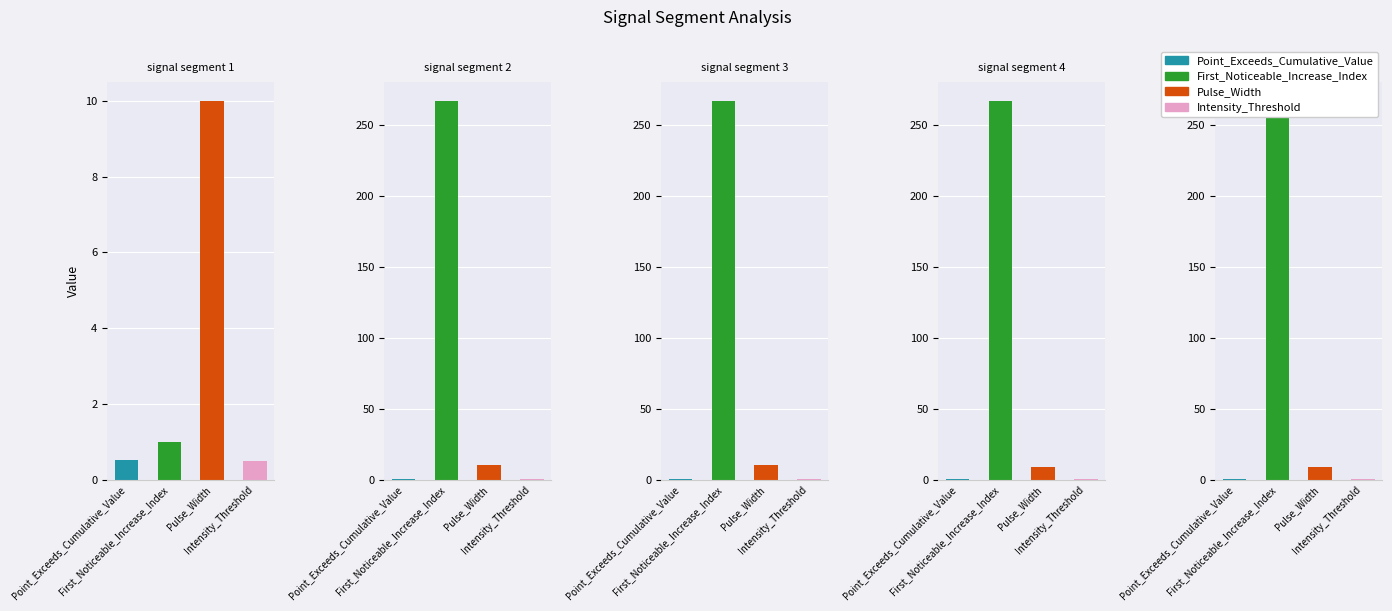

Does the chart contain any negative values?

No